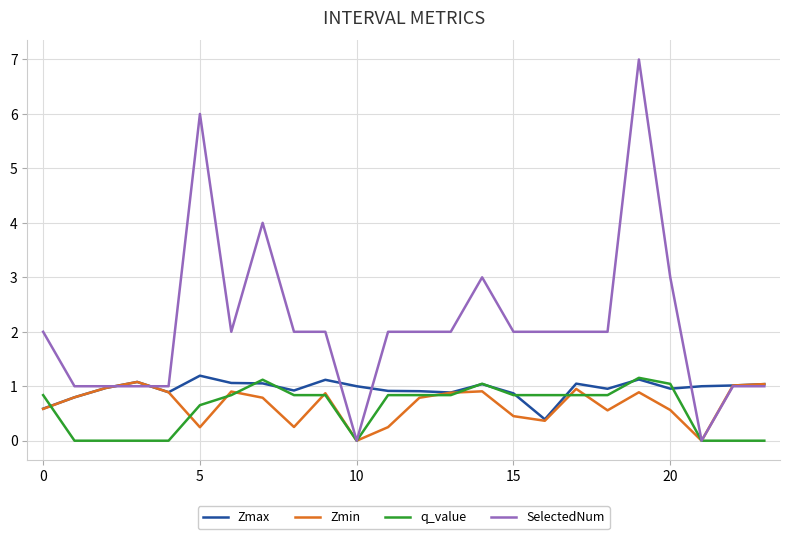

What is the maximum value for SelectedNum?

7.0